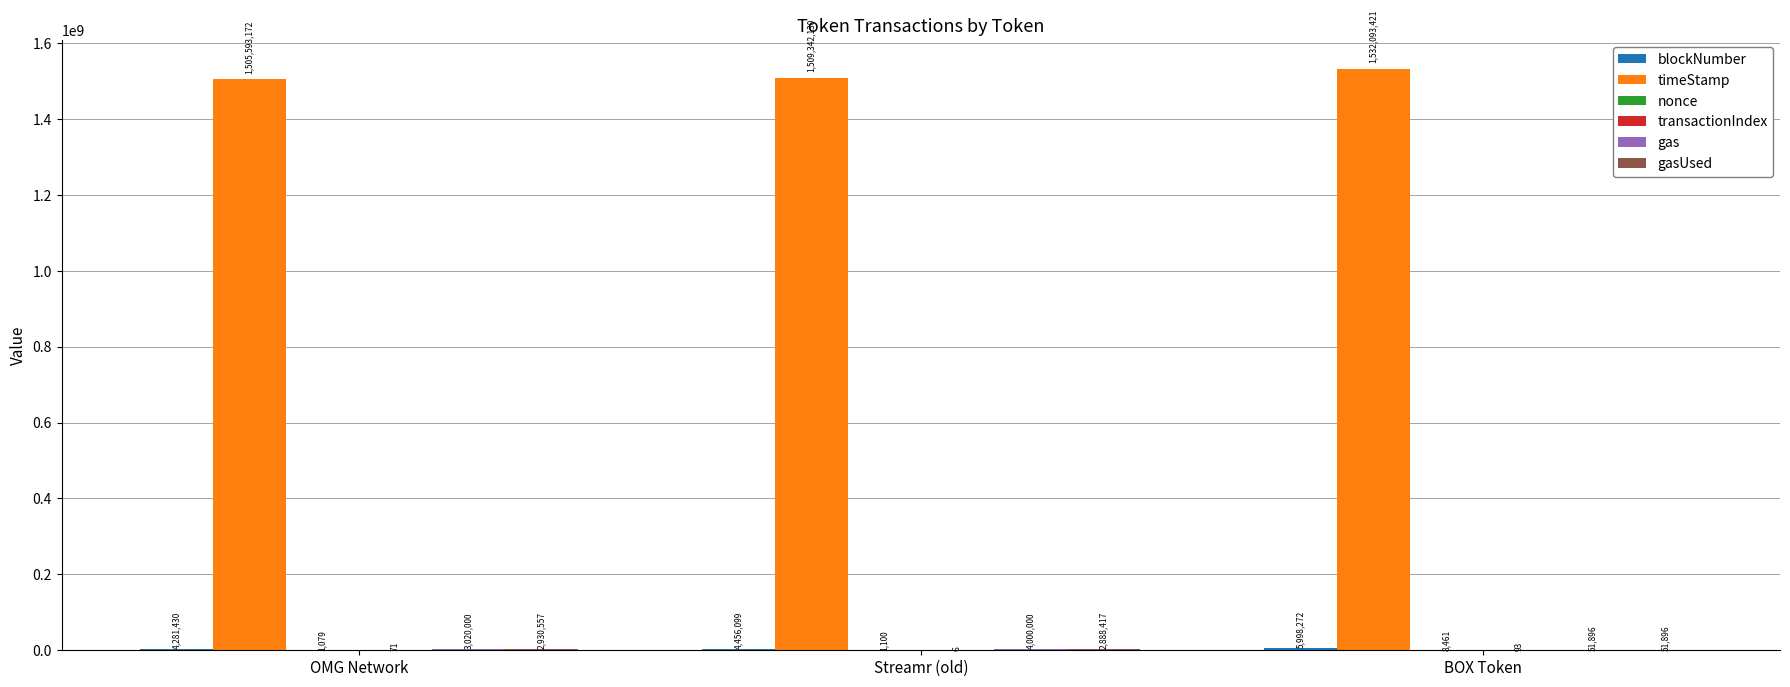

Which series changed the most between Streamr (old) and BOX Token?

timeStamp